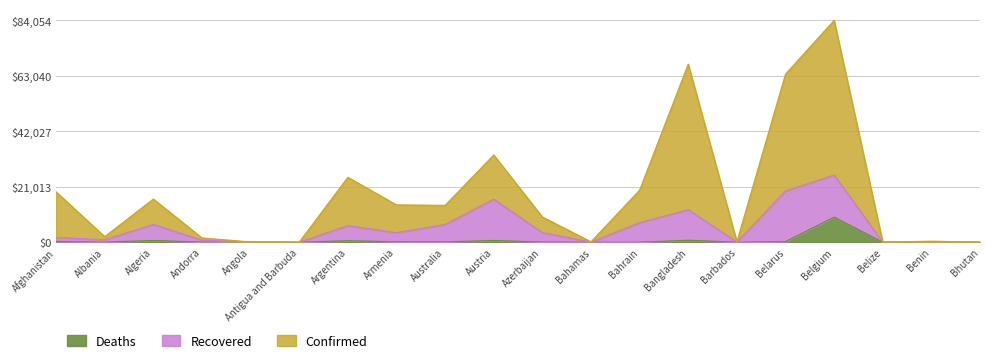

What is the sum of all Confirmed values?

370471